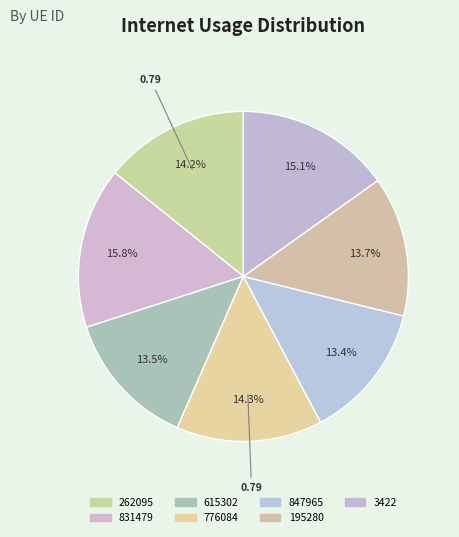

To the nearest percent, what is the difference between the largest and smallest slice percentages?

2%